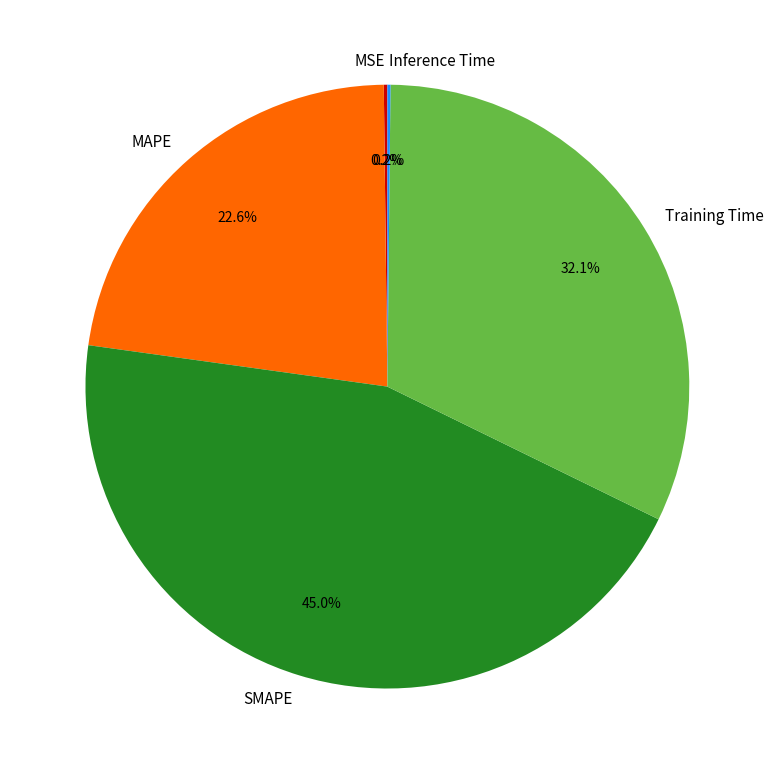

Is there any slice that represents more than half of the pie?

No